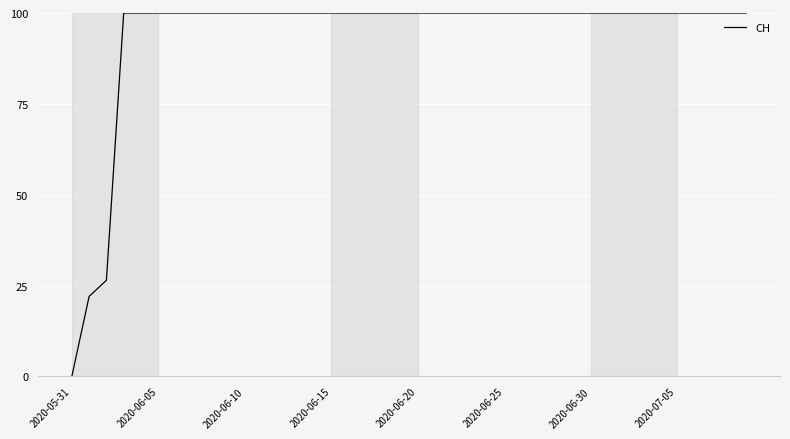

What is the greatest value displayed?

100.0